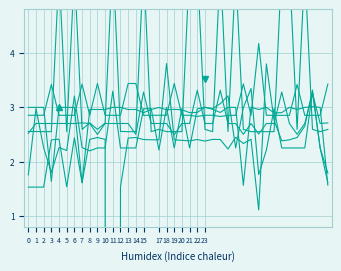

Is it true that 62 equals 4.5 at 20?

False